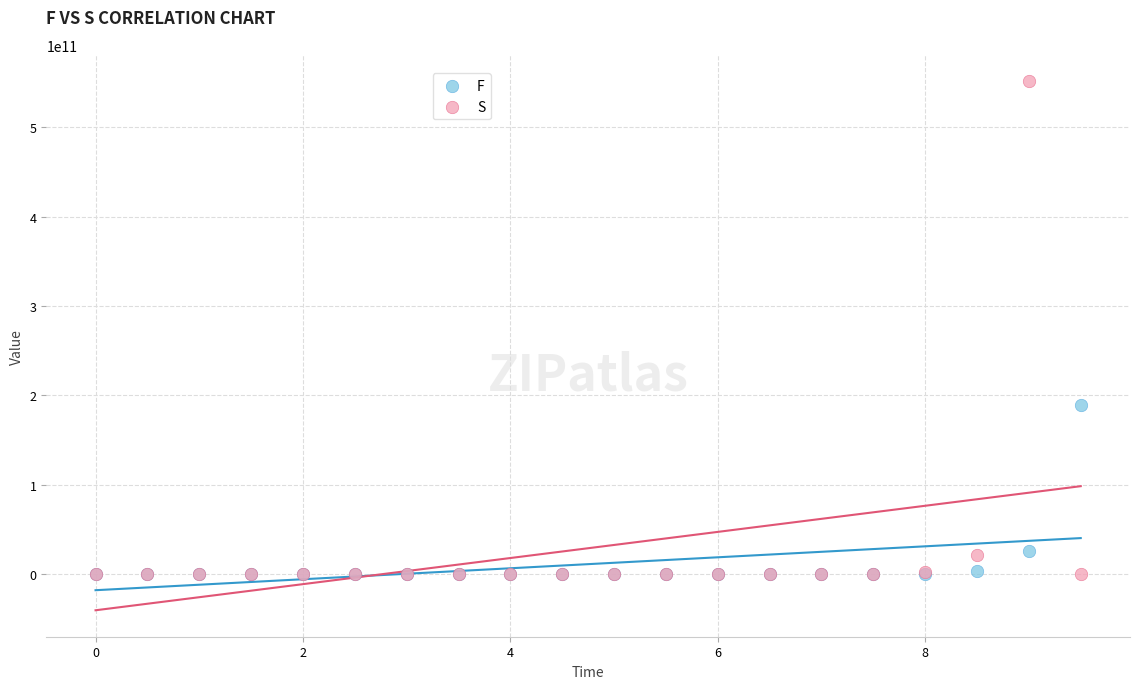

What are all the series names shown in the legend?

F, S